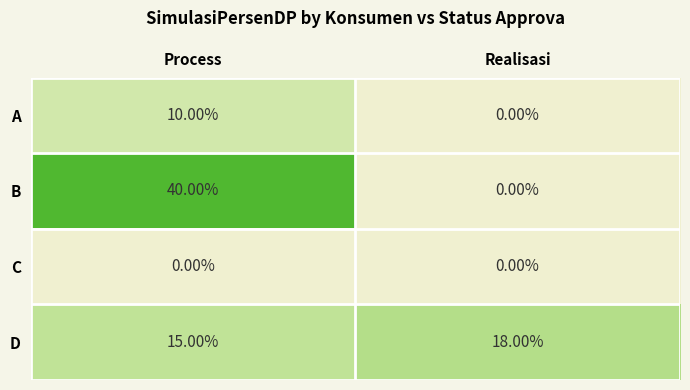

At which category is the sum across all series the highest?

Process